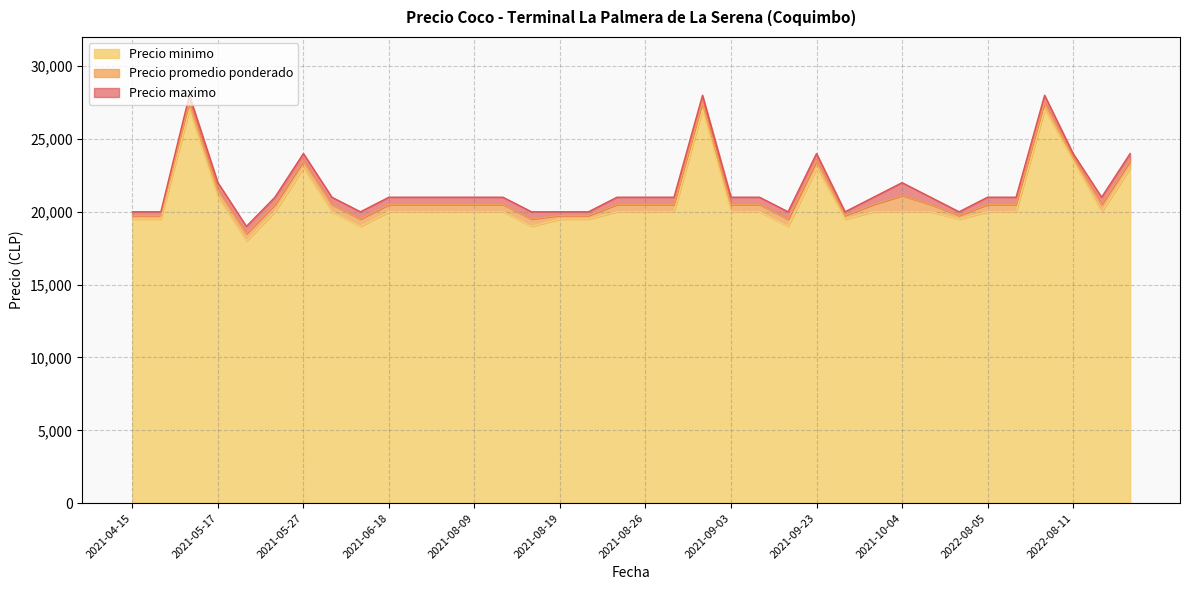

True or false: Precio maximo has a value of 28837 at 2021-10-05.

False